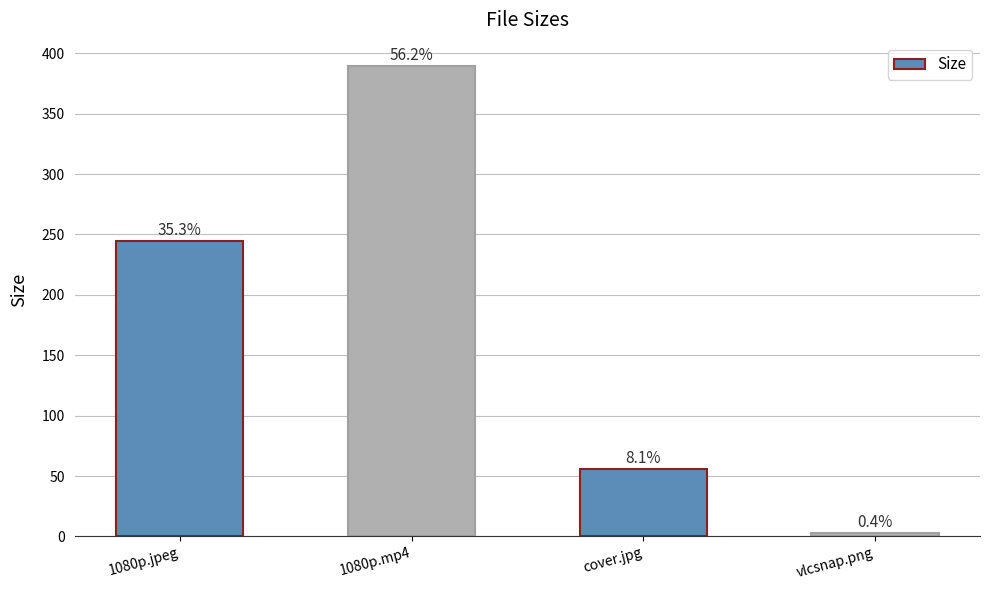

What is the smallest value displayed?

2.6